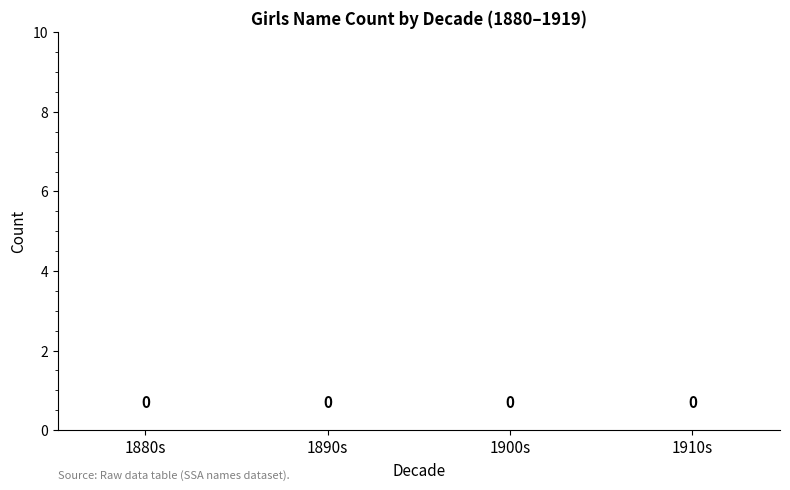

Which label corresponds to the smallest value in the chart?

1880-1889